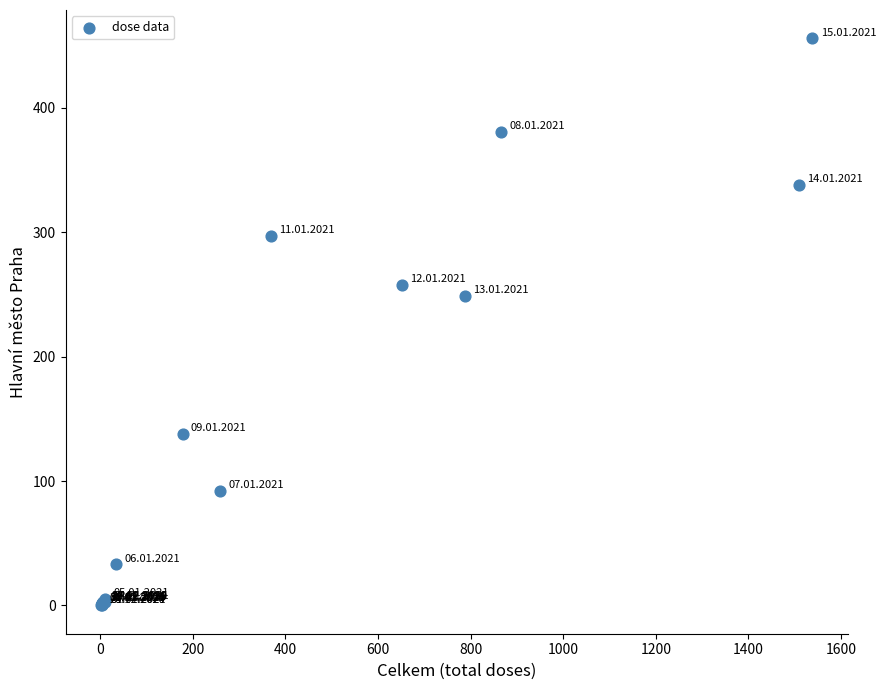

What Y value in the scatter plot is closest to 228?

249